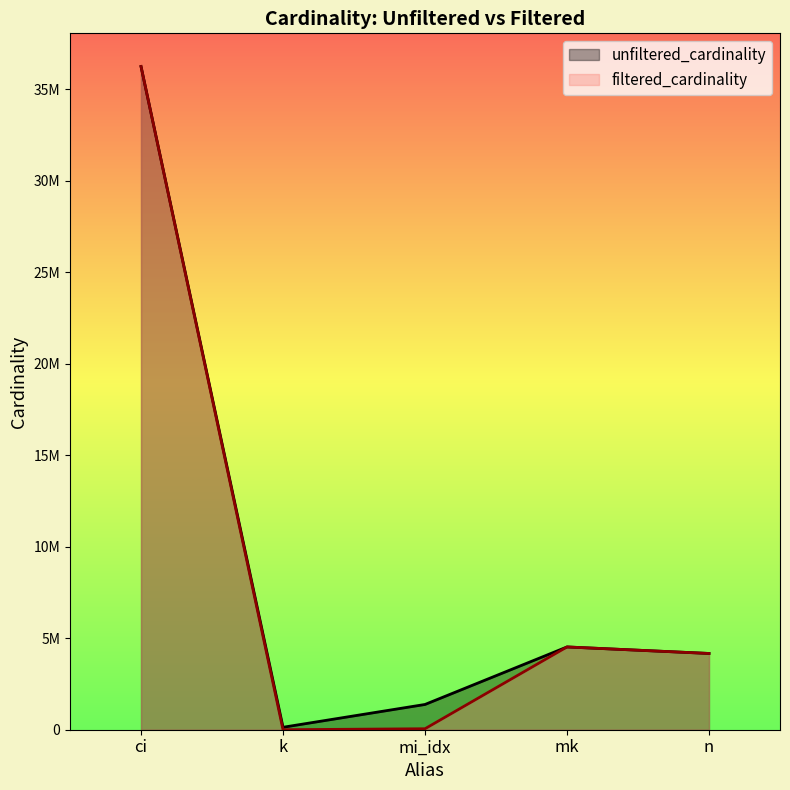

Reading left to right, list all the values displayed in this chart.

unfiltered_cardinality: ci=36244344	k=134170	mi_idx=1380035	mk=4523930	n=4167491
filtered_cardinality: ci=36244344	k=4	mi_idx=53649	mk=4523930	n=4167491